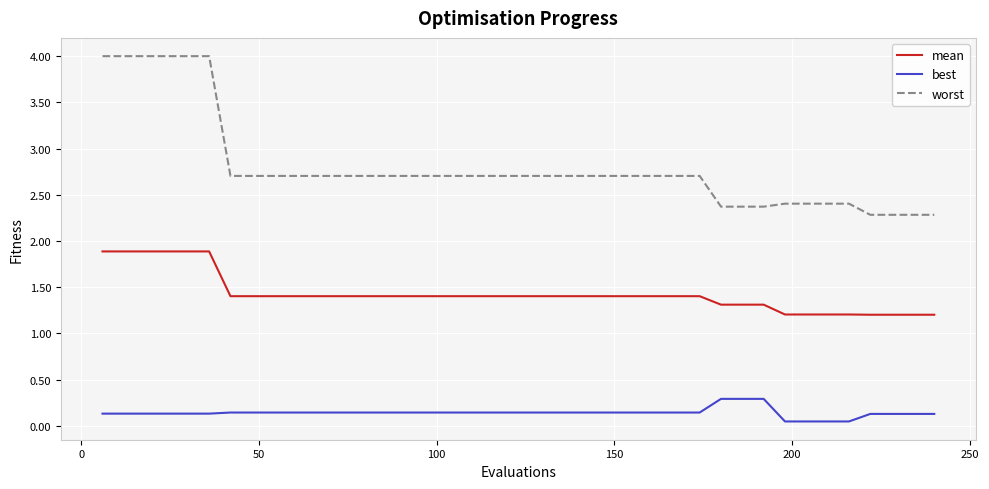

What is the minimum value for mean?

1.2